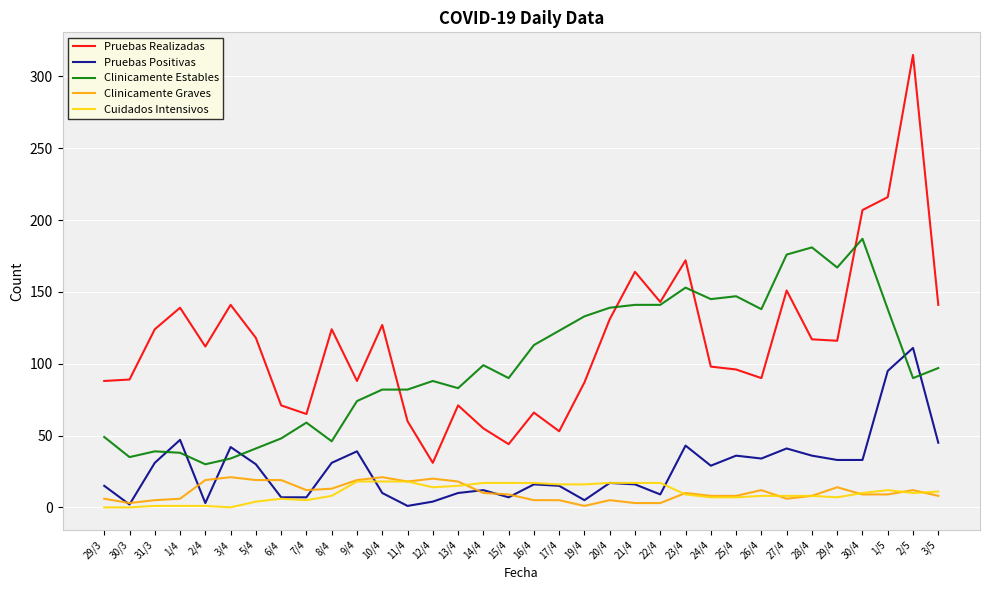

At which label does Pruebas Realizadas reach its peak?

2/5